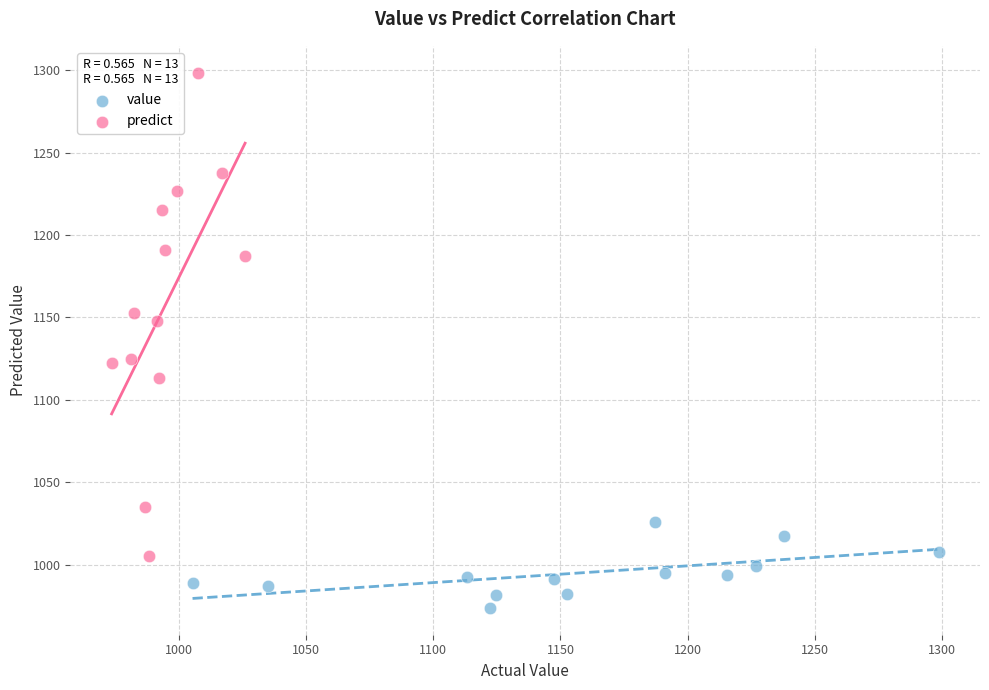

Which series reaches the maximum Y coordinate?

predict